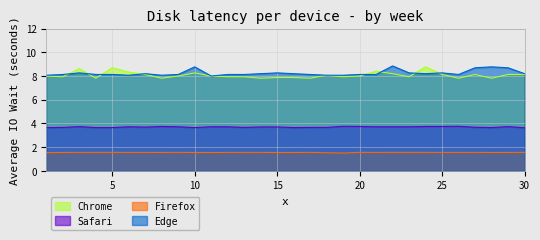

True or false: Edge and Safari cross at least once.

False